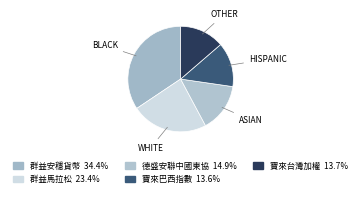

Rank the categories by value from highest to lowest.

群益安穩貨幣市場, 群益馬拉松基金, 德盛安聯中國東協基金, 寶來台灣加權股價指數, 寶來巴西指數基金